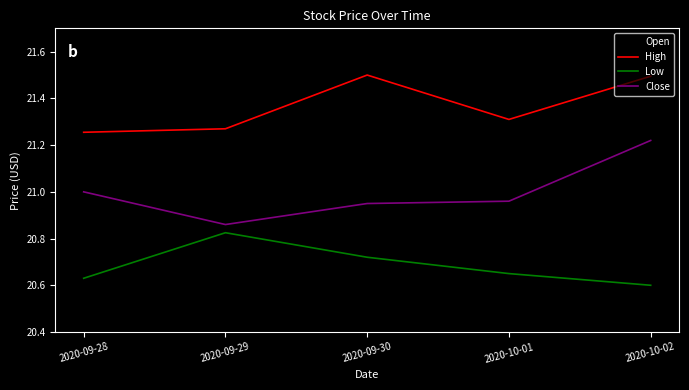

True or false: Close has a value of 21.0 at 2020-09-28.

True